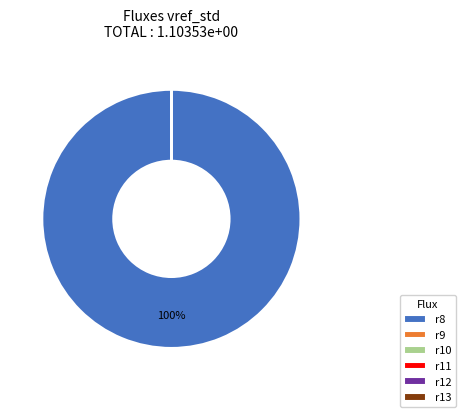

To the nearest percent, what portion does r8 represent?

100%